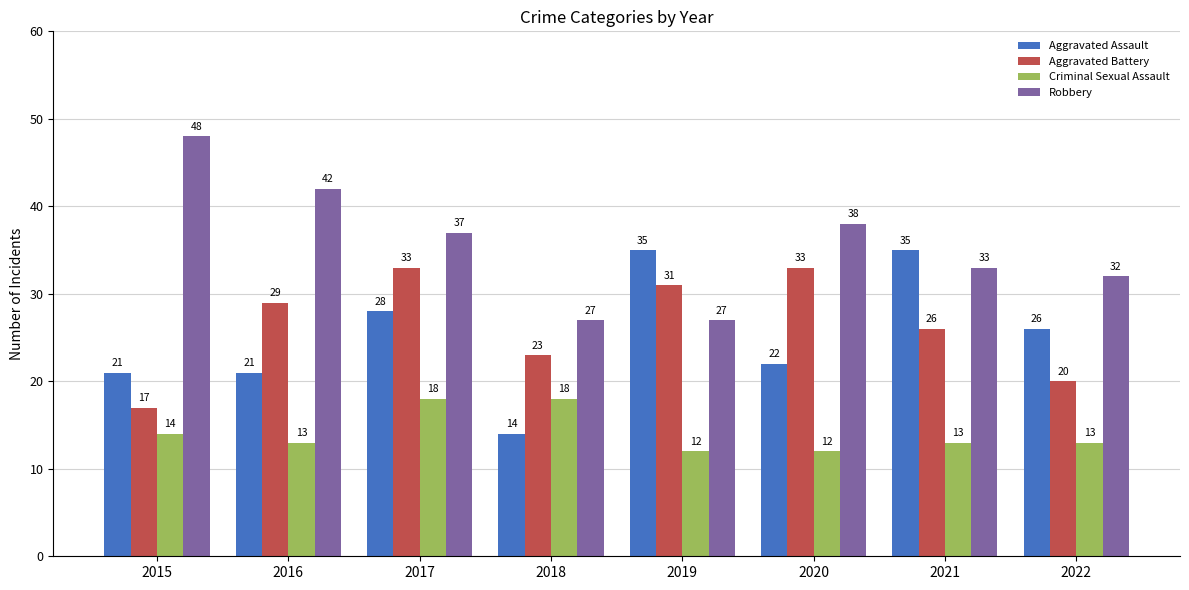

How many categories are shown in the chart?

8